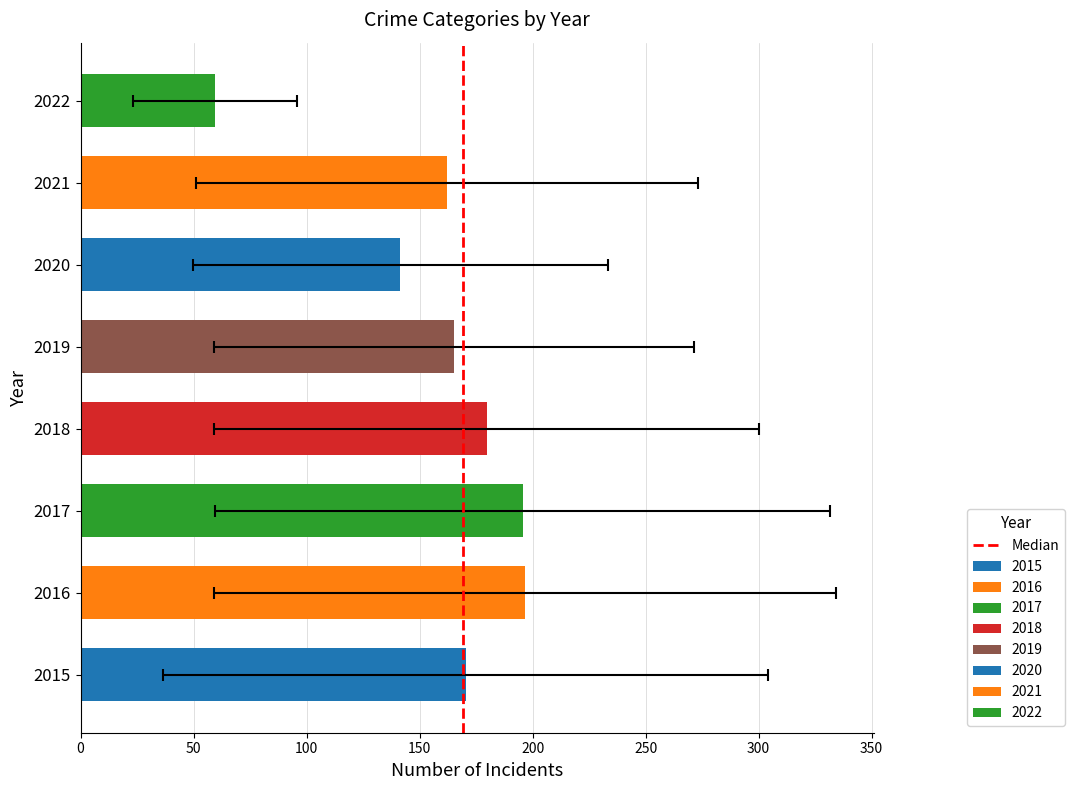

What is the change in value from 0 to 50?

+1